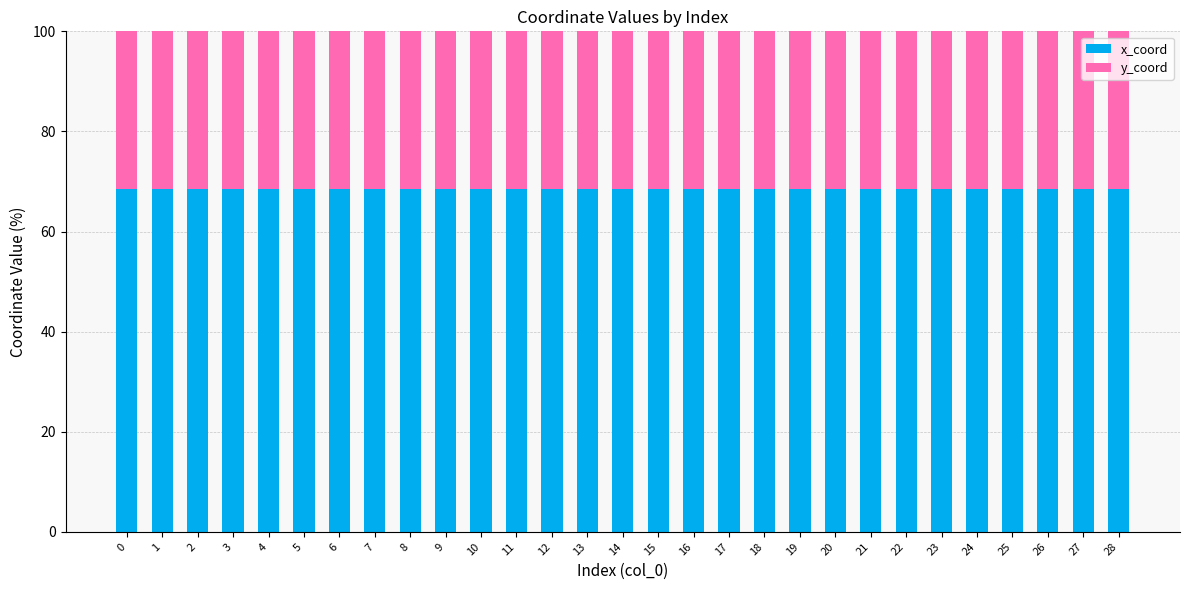

What is the lowest value of the x_coord series?

68.6